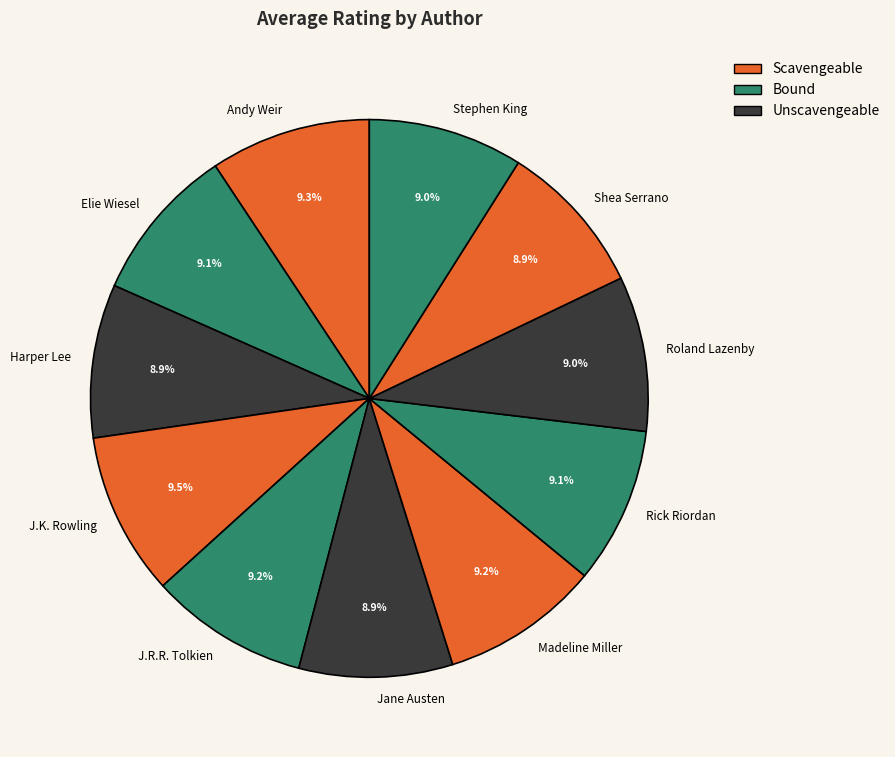

True or false: Andy Weir accounts for 9% of the total.

True